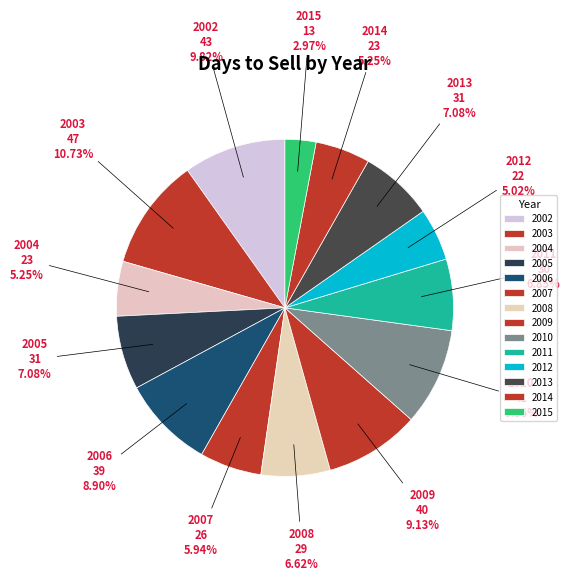

Approximately how many times larger is the value at 2015 compared to 2006?

0.3